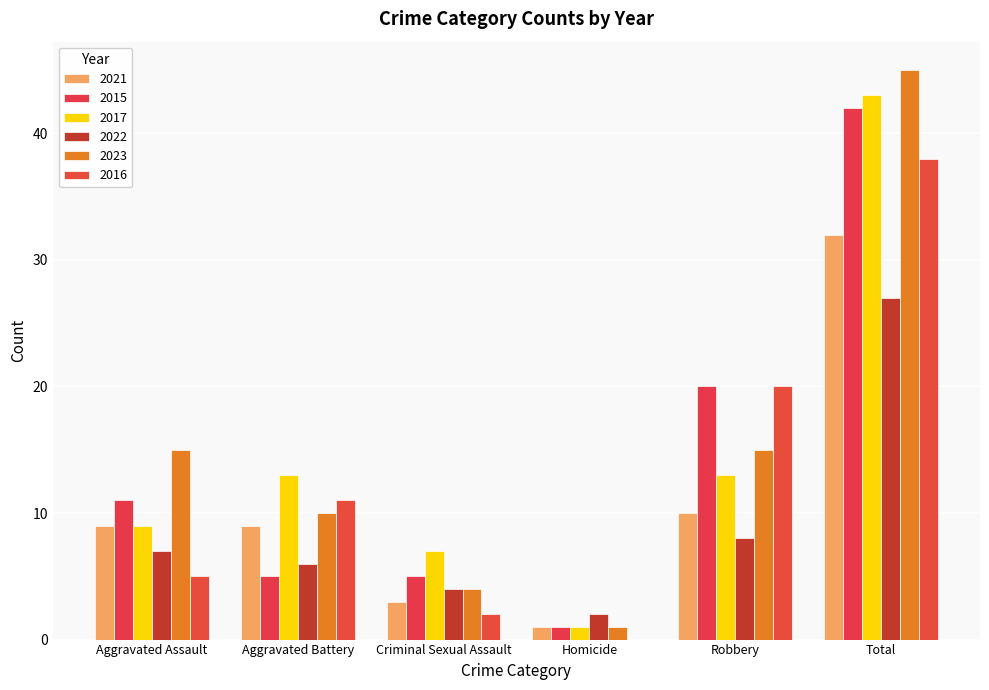

The value of 2016 at Aggravated Assault is 5. True or false?

True